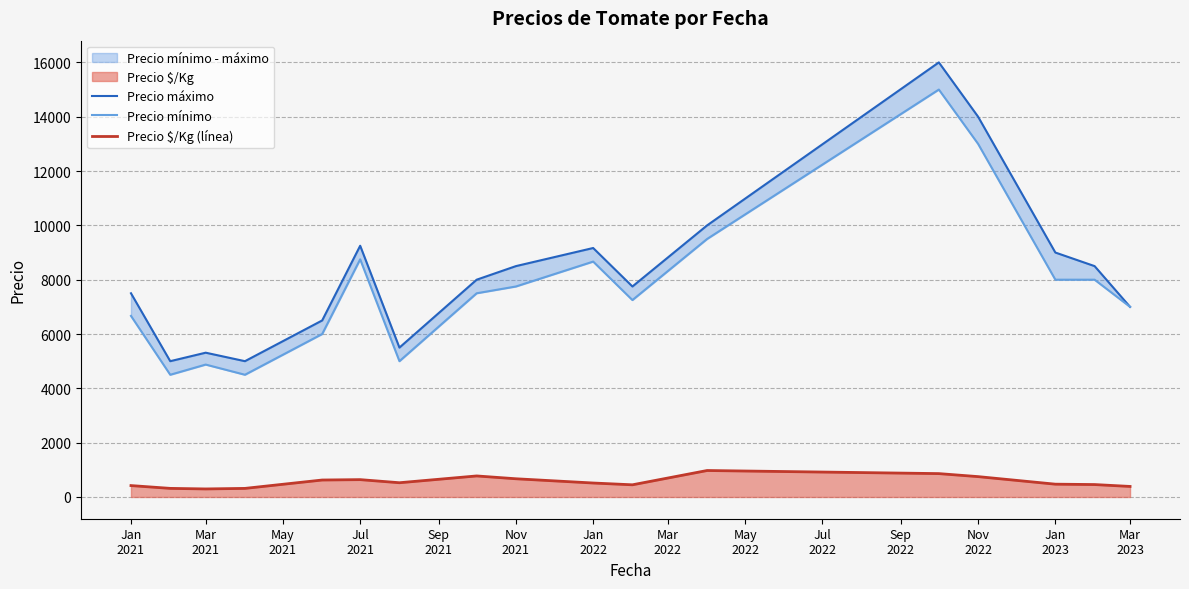

Which series has the widest spread of values?

Precio máximo